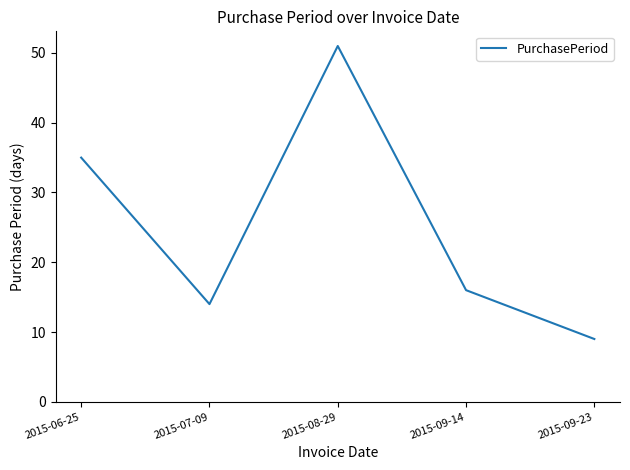

What is the maximum value shown in the chart?

51